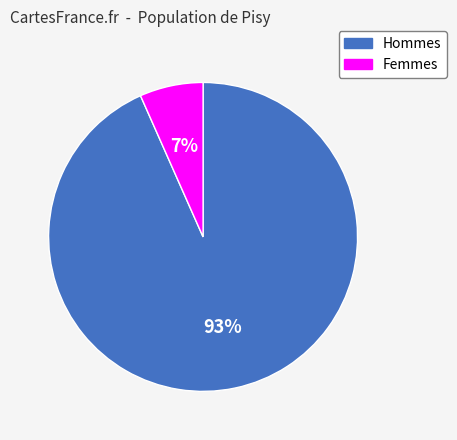

The 93% slice represents 93% of the pie. True or false?

True